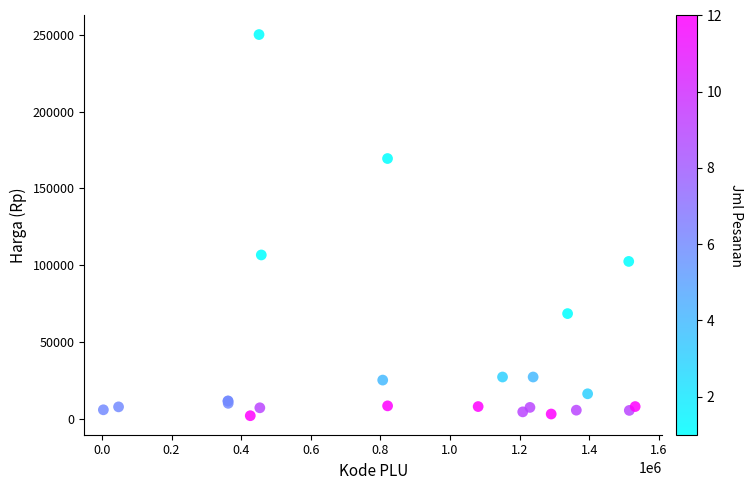

What Y value in the scatter plot is closest to 126175?

106800